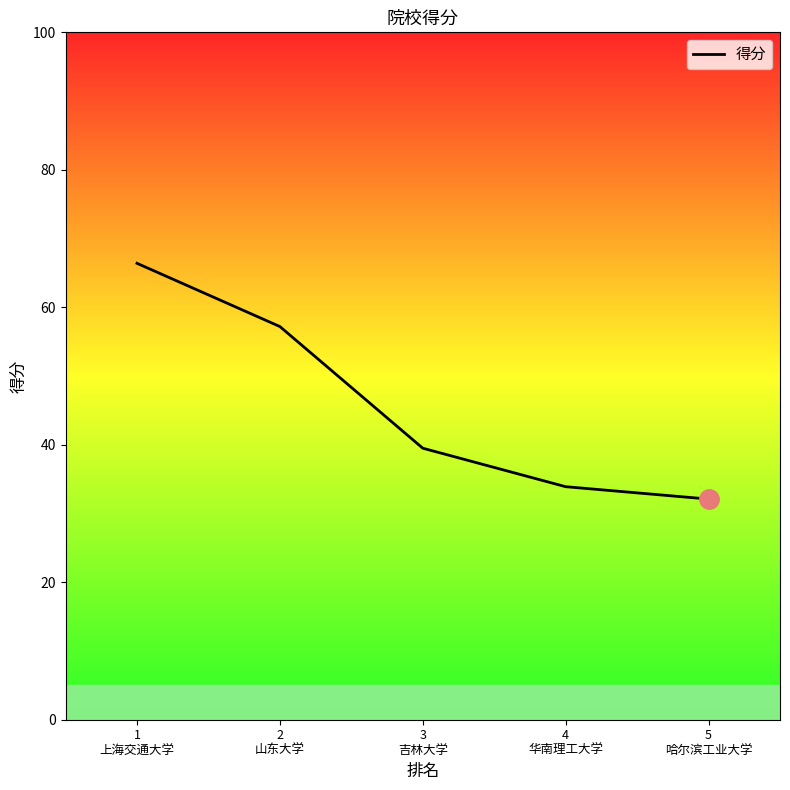

What is the ratio of the value at 3
吉林大学 to the value at 4
华南理工大学?

1.2